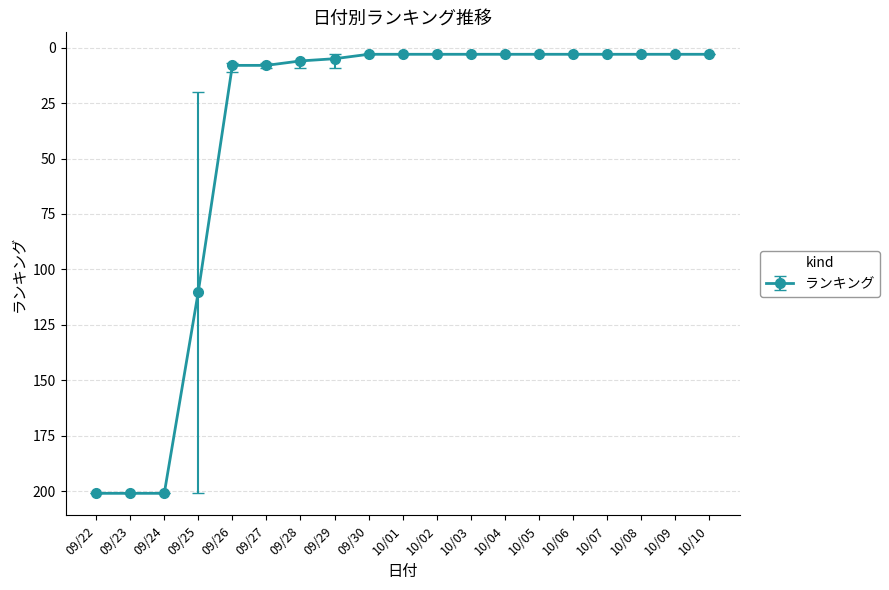

Reading left to right, list all the values displayed in this chart.

201	201	201	110	8	8	6	5	3	3	3	3	3	3	3	3	3	3	3